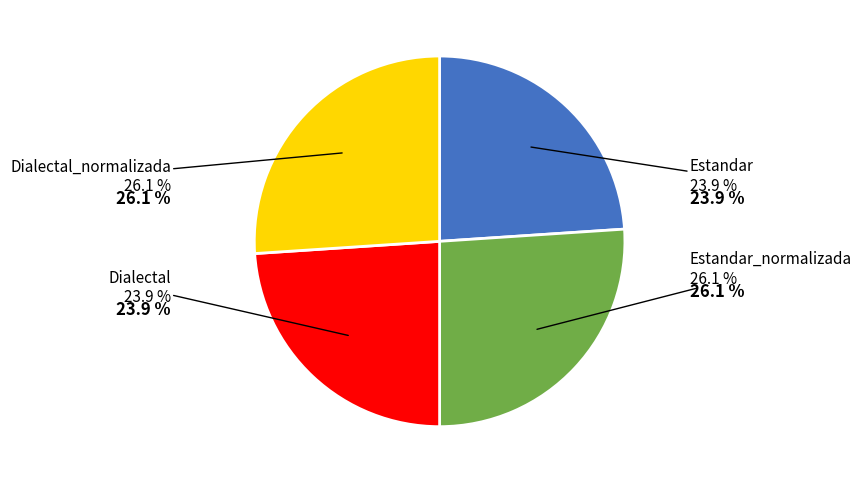

Count the number of slices in the pie.

4